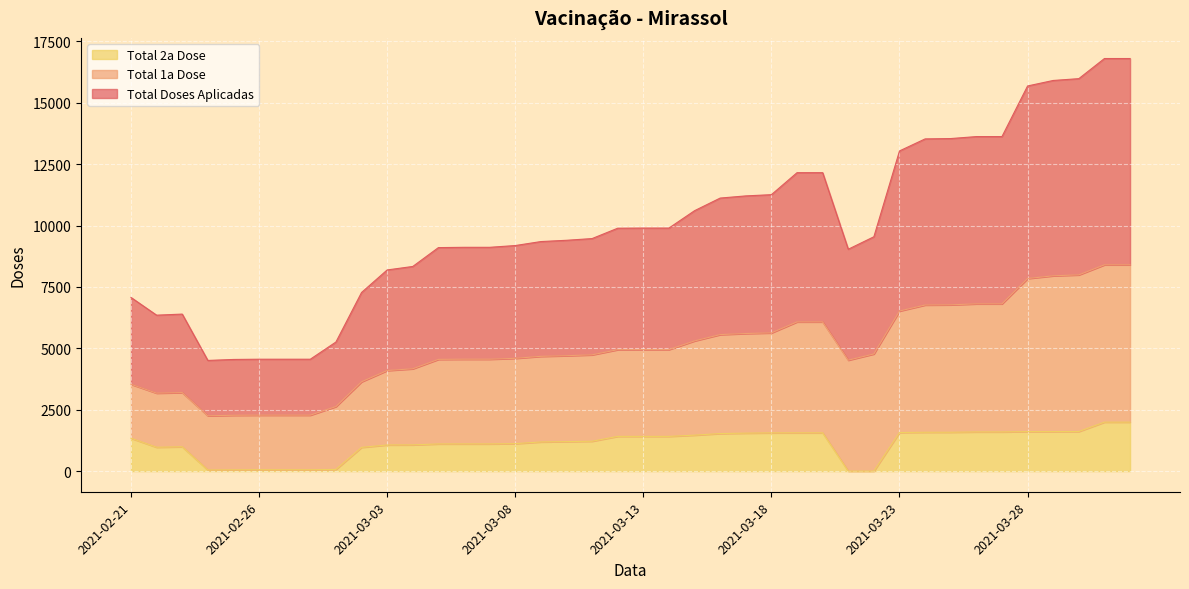

True or false: Total 2a Dose has more than 2 points higher than both neighbors.

False